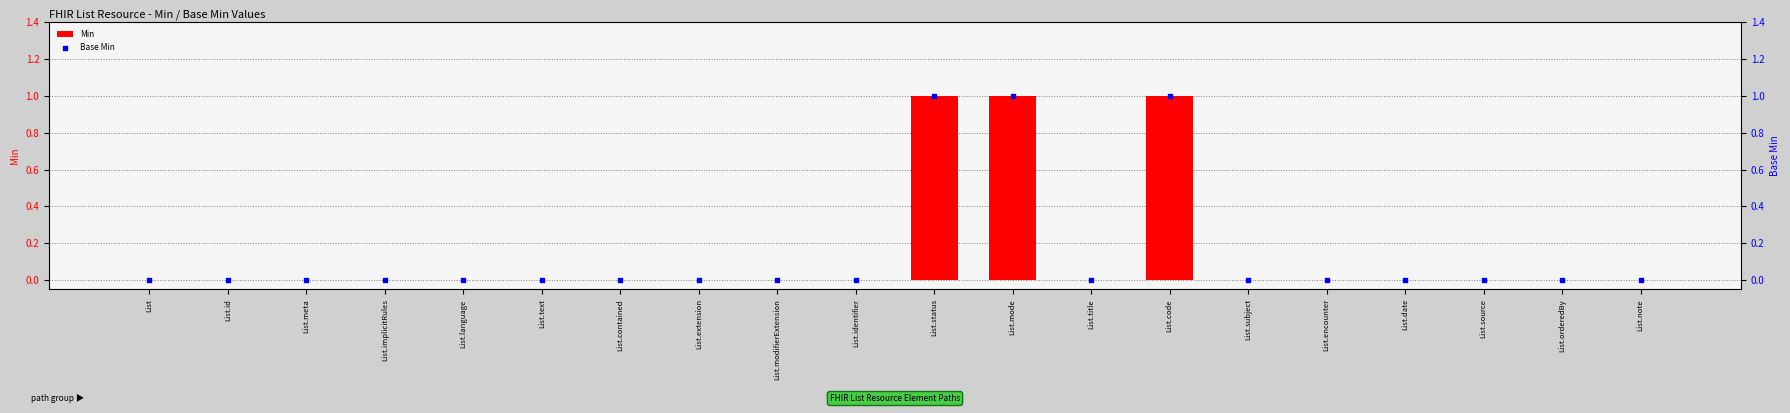

At which category is the sum across all series the highest?

List.status